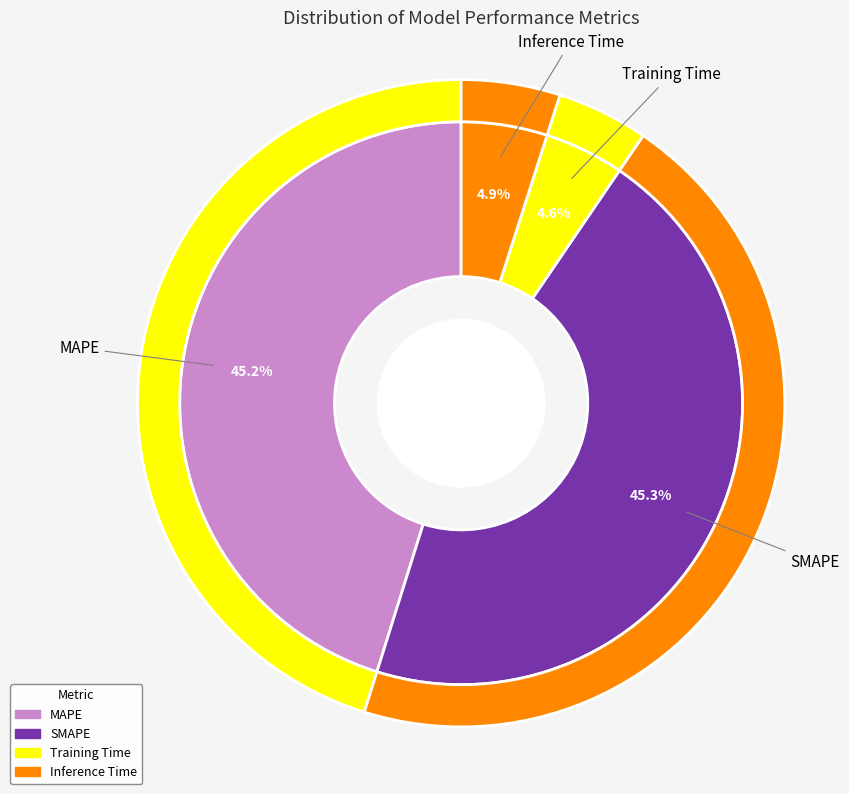

What percentage is the MAPE slice, to the nearest percent?

45%